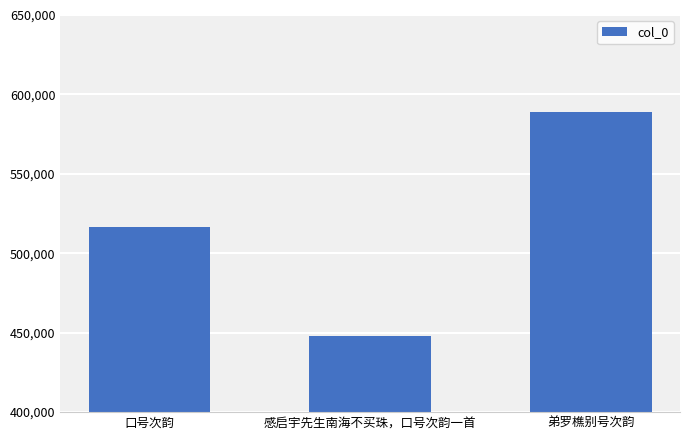

True or false: the data shows 989333 at 弟罗樵别号次韵.

False